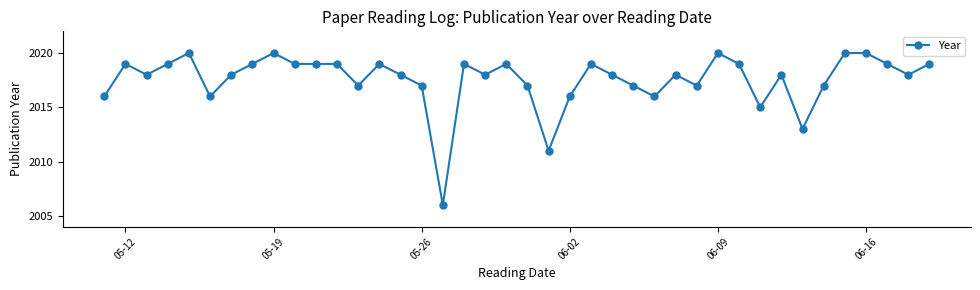

What is the greatest value displayed?

2020